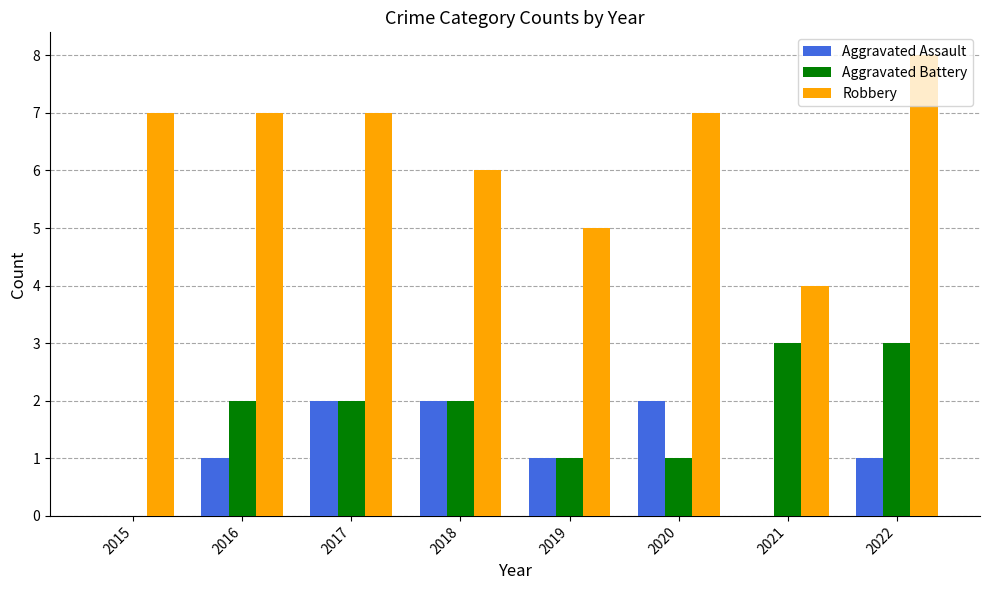

Between 2020 and 2022, which series saw the biggest shift?

Aggravated Battery